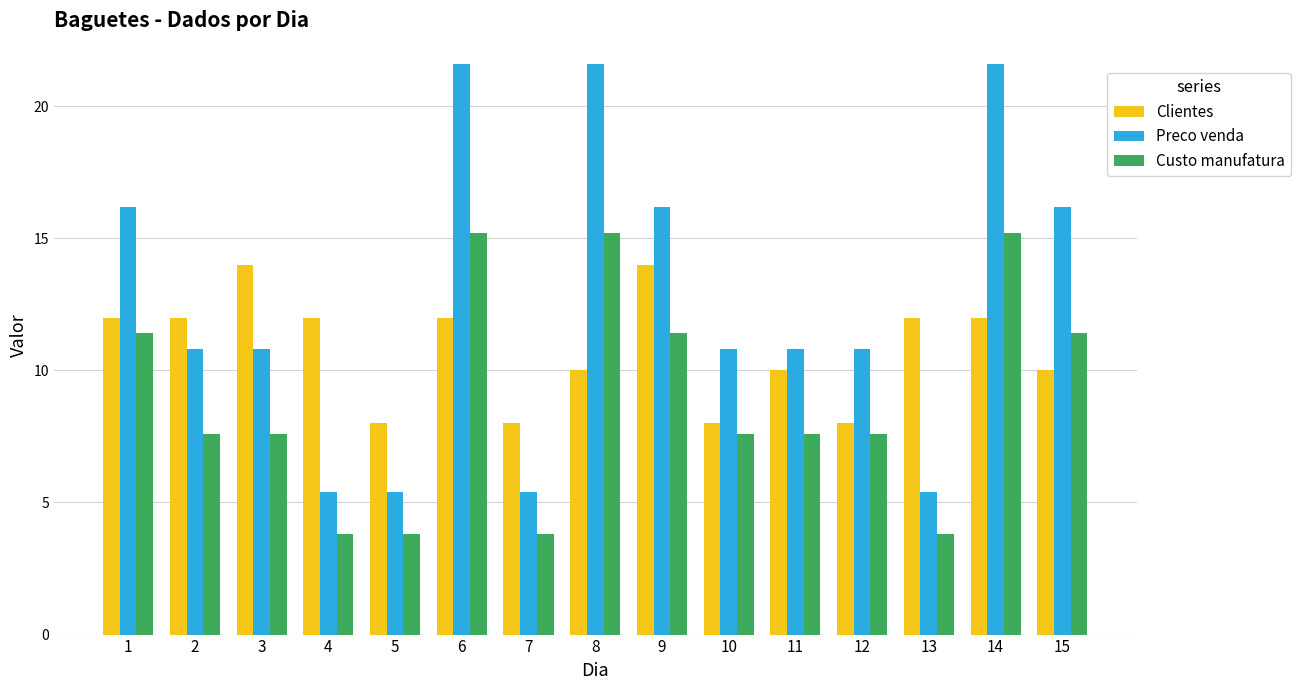

At 2, list the series in order from largest to smallest.

Clientes, Preco venda, Custo manufatura